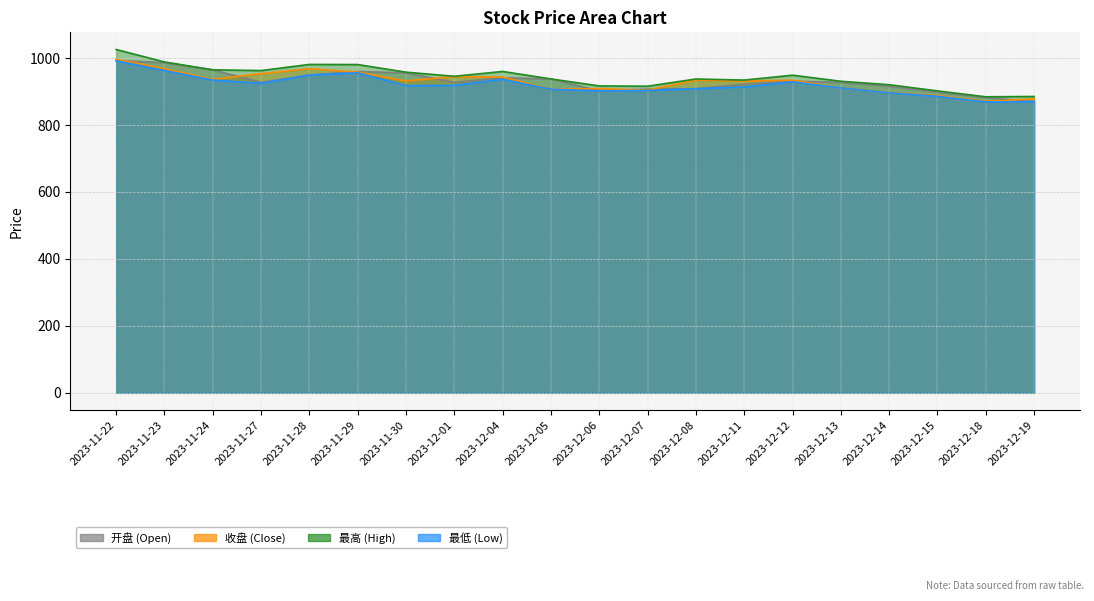

The 收盘 series shows 911.0 at 2023-12-13. True or false?

True